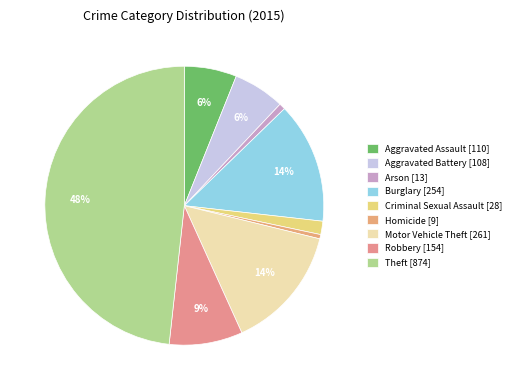

Which slice is the largest?

Theft